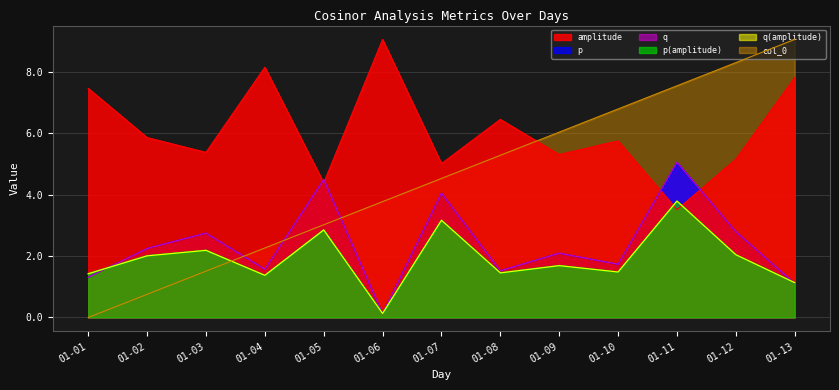

How many intersections are there between p and amplitude?

4